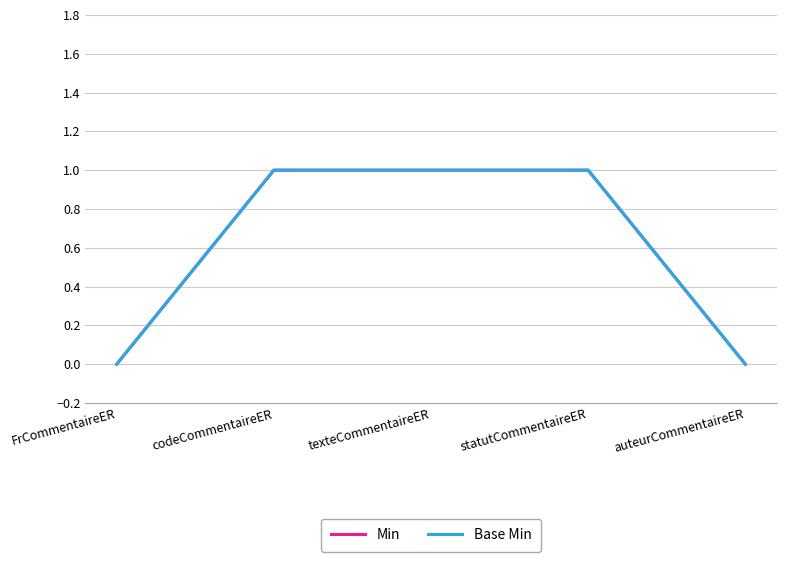

The Min series shows 0 at FrCommentaireER. True or false?

True